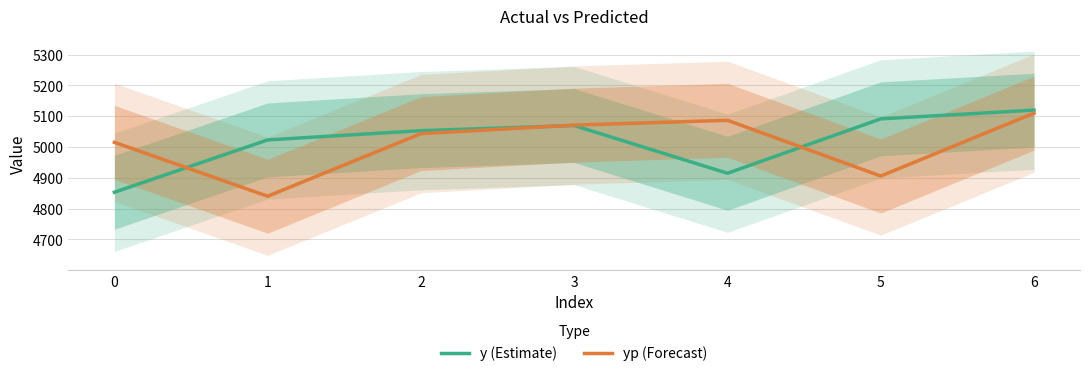

Reading left to right, list all the values displayed in this chart.

y (Estimate): 4853.3	5023.3	5053.3	5070.0	4915.0	5091.7	5120.0
yp (Forecast): 5015.5	4840.4	5043.7	5071.4	5086.9	4906.0	5110.1